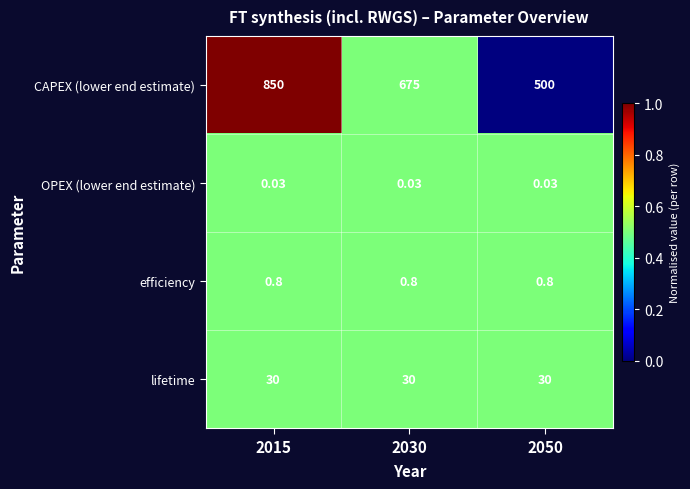

At how many categories does at least one series exceed 0?

3